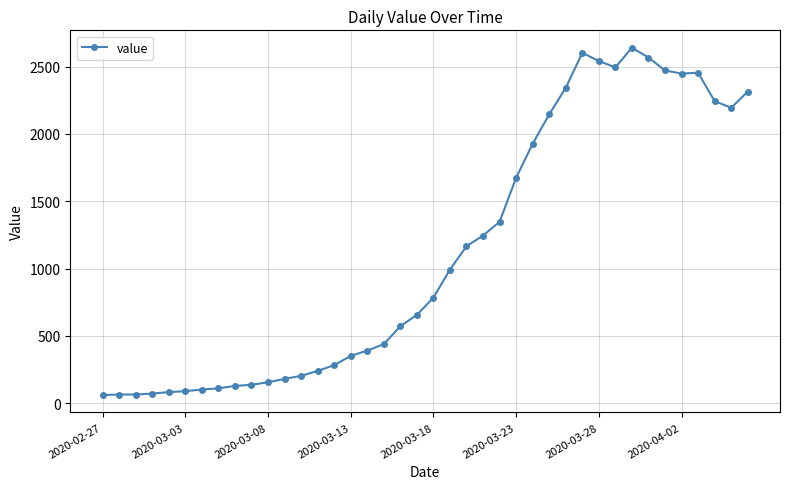

Does the chart display data point markers on the line(s)?

Yes